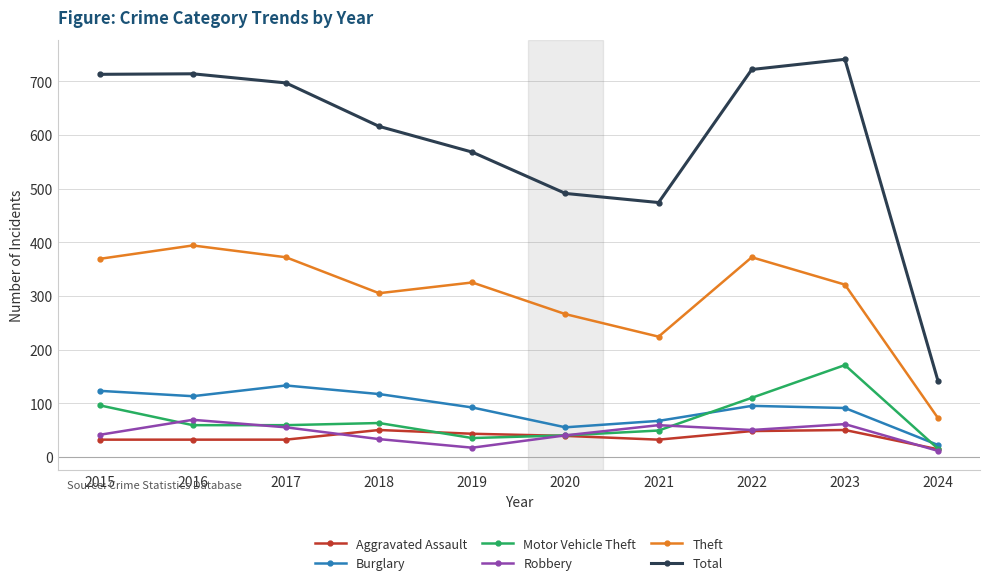

Does the chart have visible grid lines?

Yes